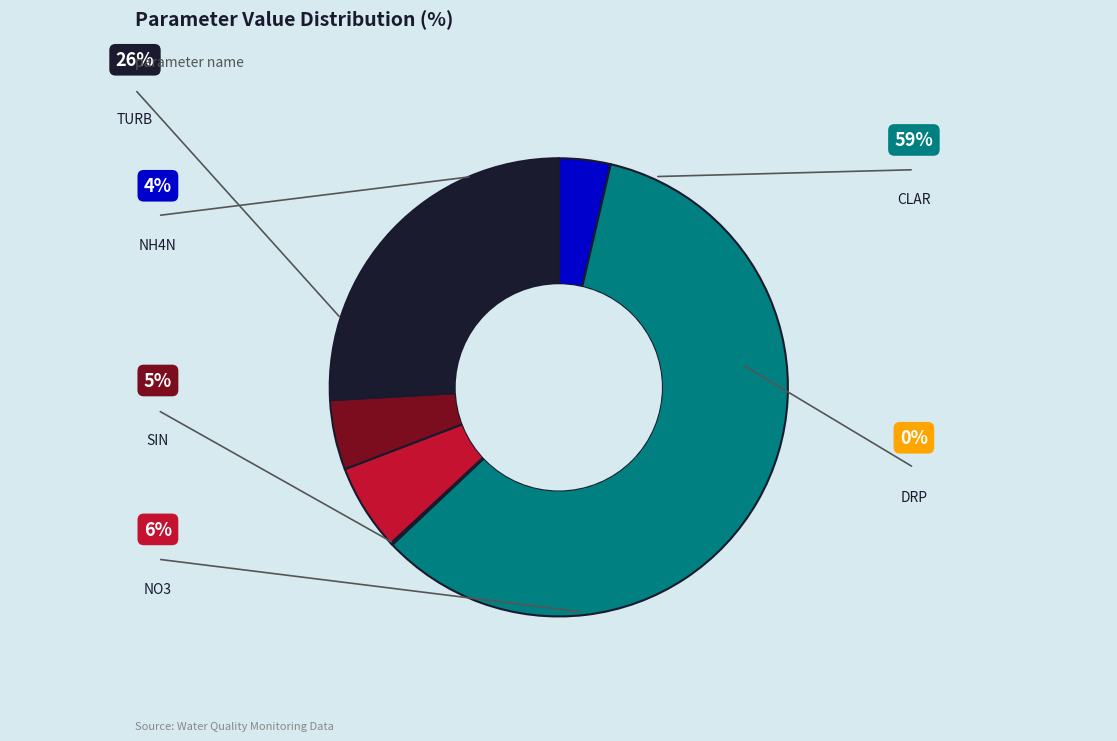

Is there any slice that represents more than half of the pie?

Yes